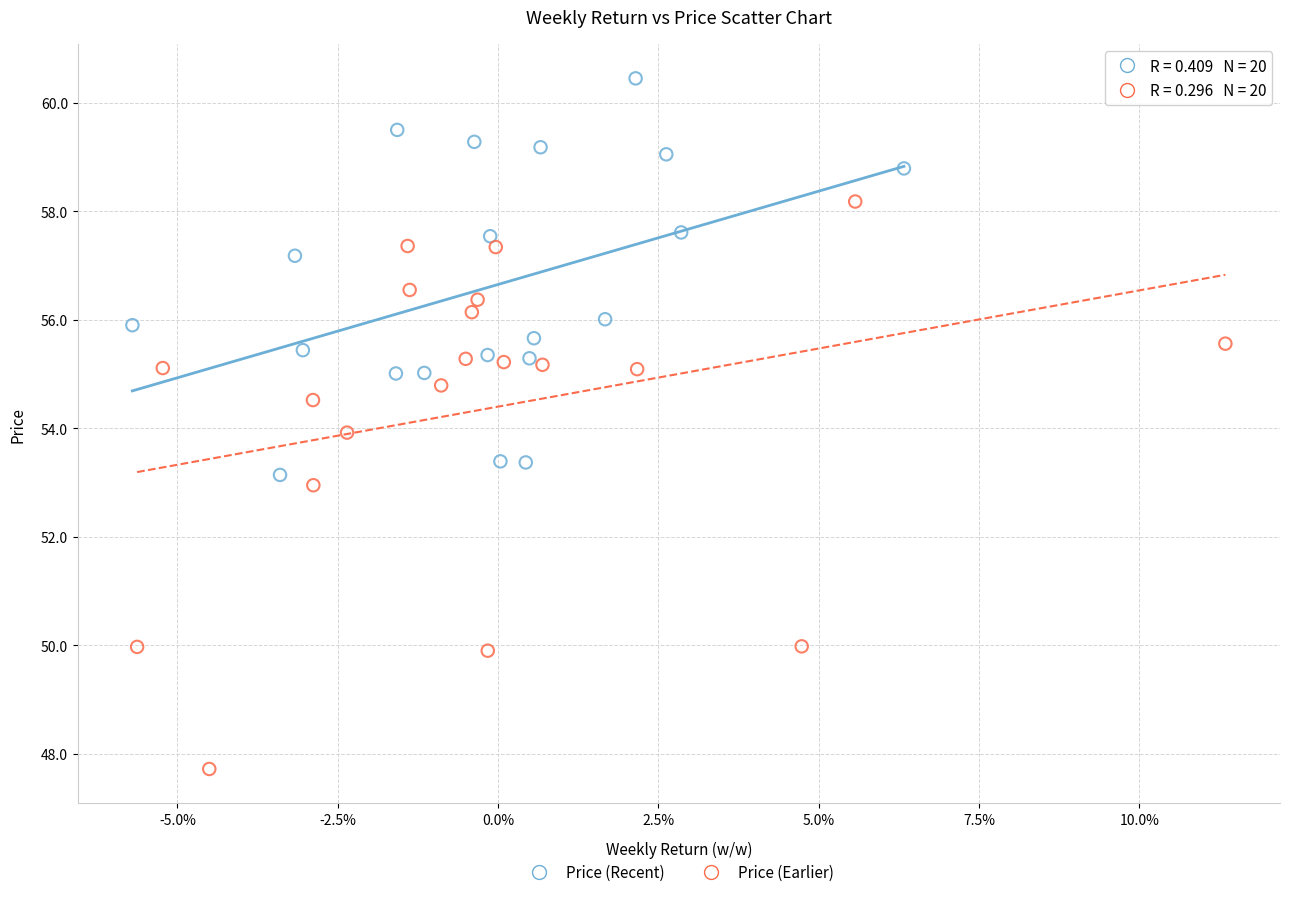

Which series reaches the minimum Y coordinate?

Price (Earlier)